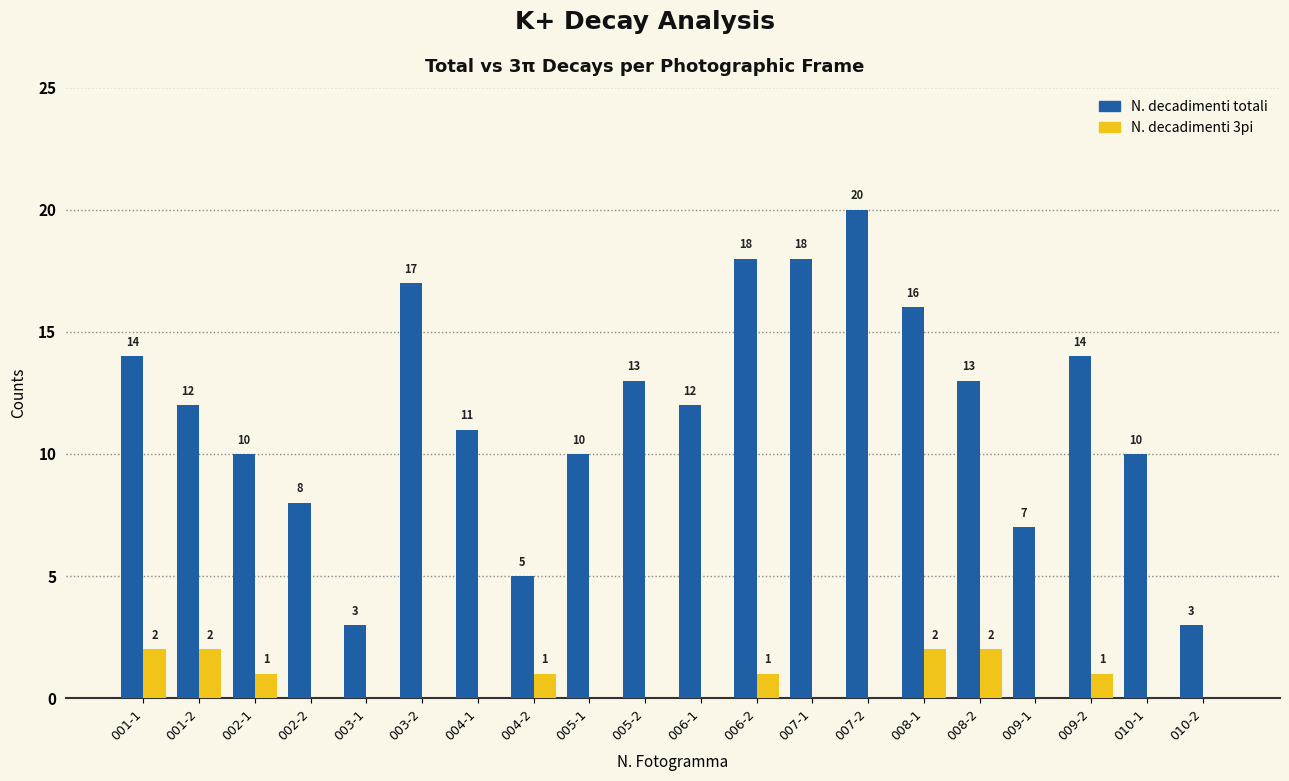

Reading right to left, transcribe all the data shown in this chart.

N. decadimenti totali: 010-2=3	010-1=10	009-2=14	009-1=7	008-2=13	008-1=16	007-2=20	007-1=18	006-2=18	006-1=12	005-2=13	005-1=10	004-2=5	004-1=11	003-2=17	003-1=3	002-2=8	002-1=10	001-2=12	001-1=14
N. decadimenti 3pi: 010-2=0	010-1=0	009-2=1	009-1=0	008-2=2	008-1=2	007-2=0	007-1=0	006-2=1	006-1=0	005-2=0	005-1=0	004-2=1	004-1=0	003-2=0	003-1=0	002-2=0	002-1=1	001-2=2	001-1=2